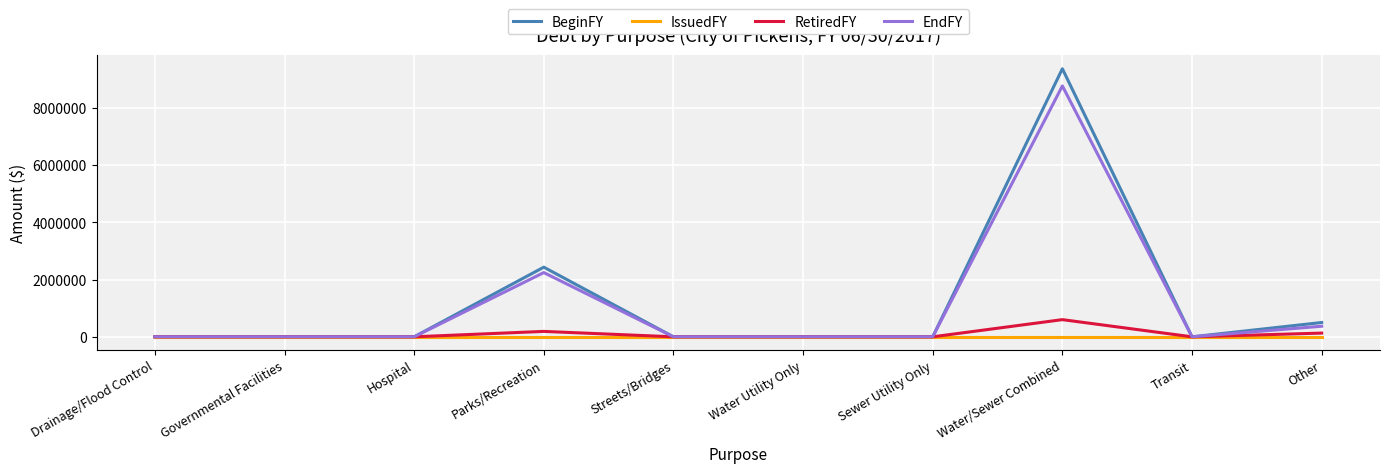

The value of RetiredFY at Other is 130000. True or false?

True